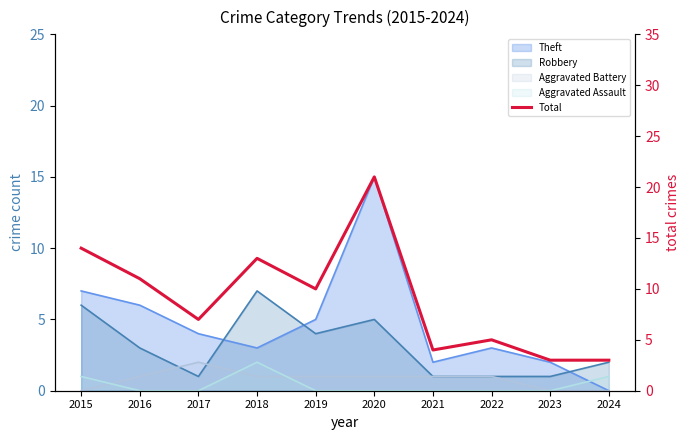

At which category does the chart reach its peak across all series?

2020